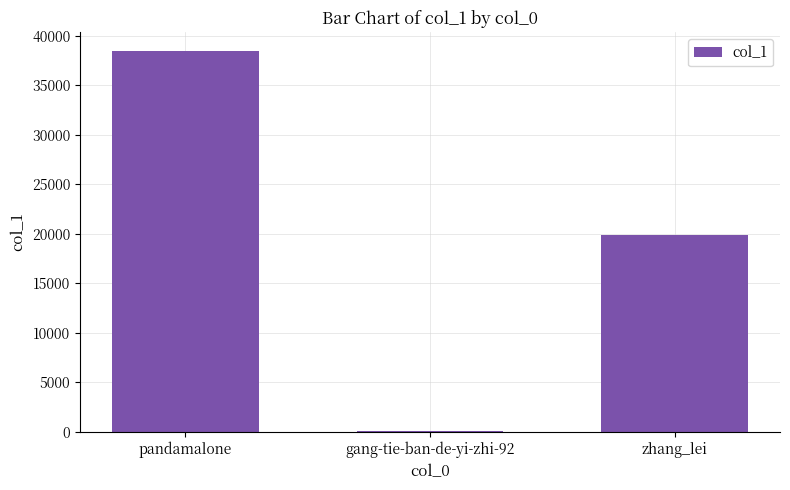

Which label corresponds to the largest value in the chart?

pandamalone